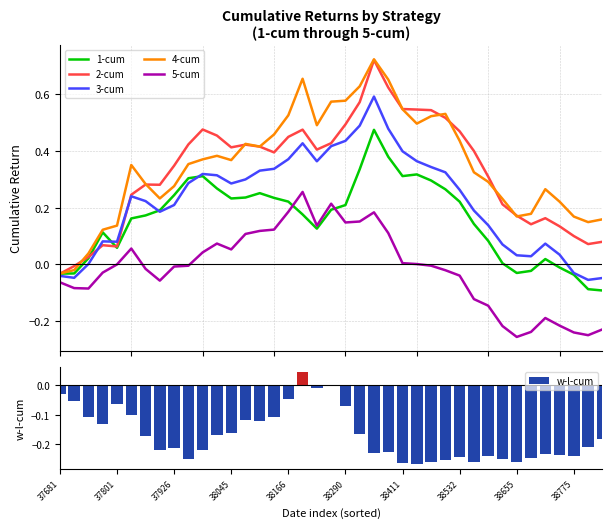

At which label does w-l-cum first exceed 0?

17